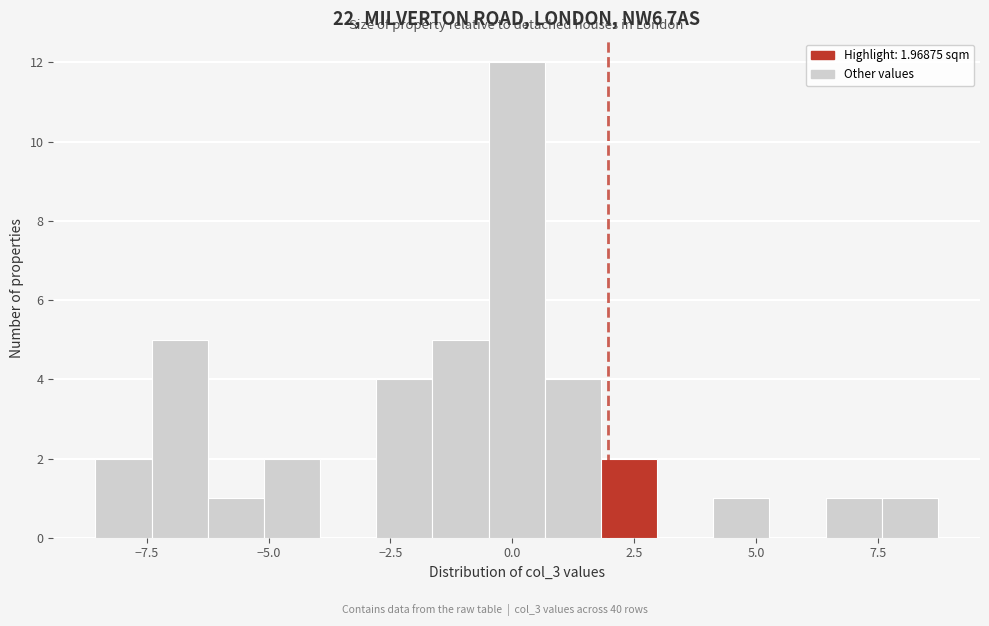

Read against the x-axis, roughly where is the centre of the tallest bar?

0.0